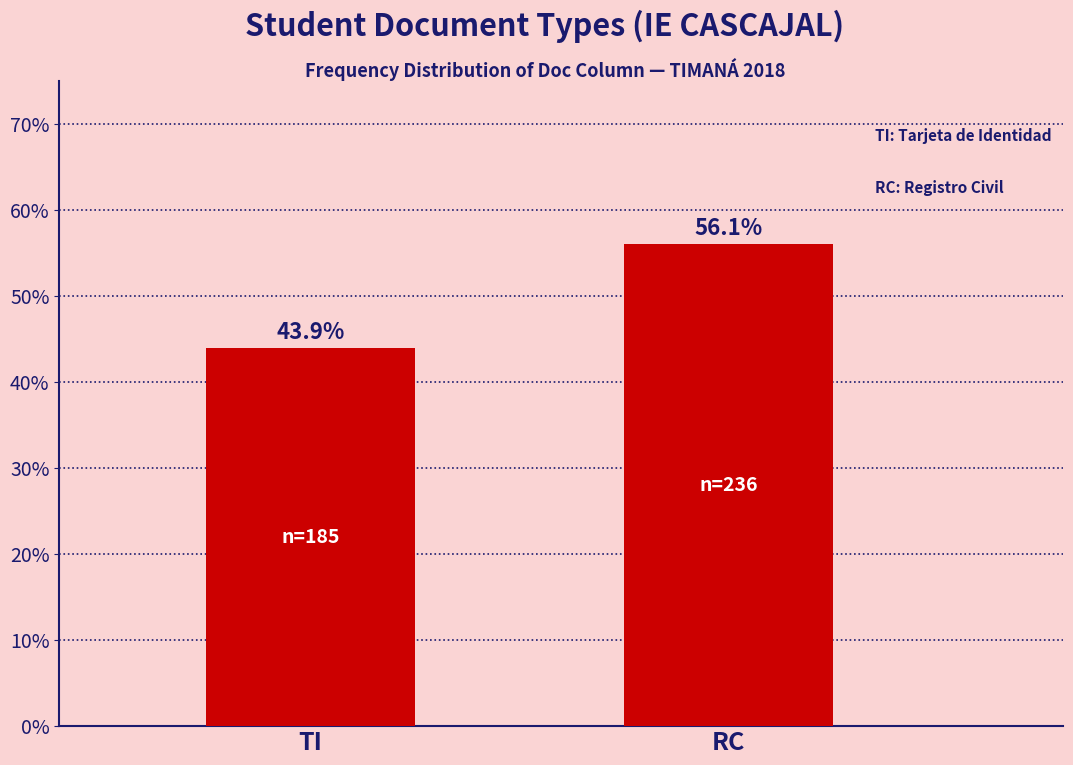

Reading right to left, transcribe all the data shown in this chart.

RC=56.1	TI=43.9